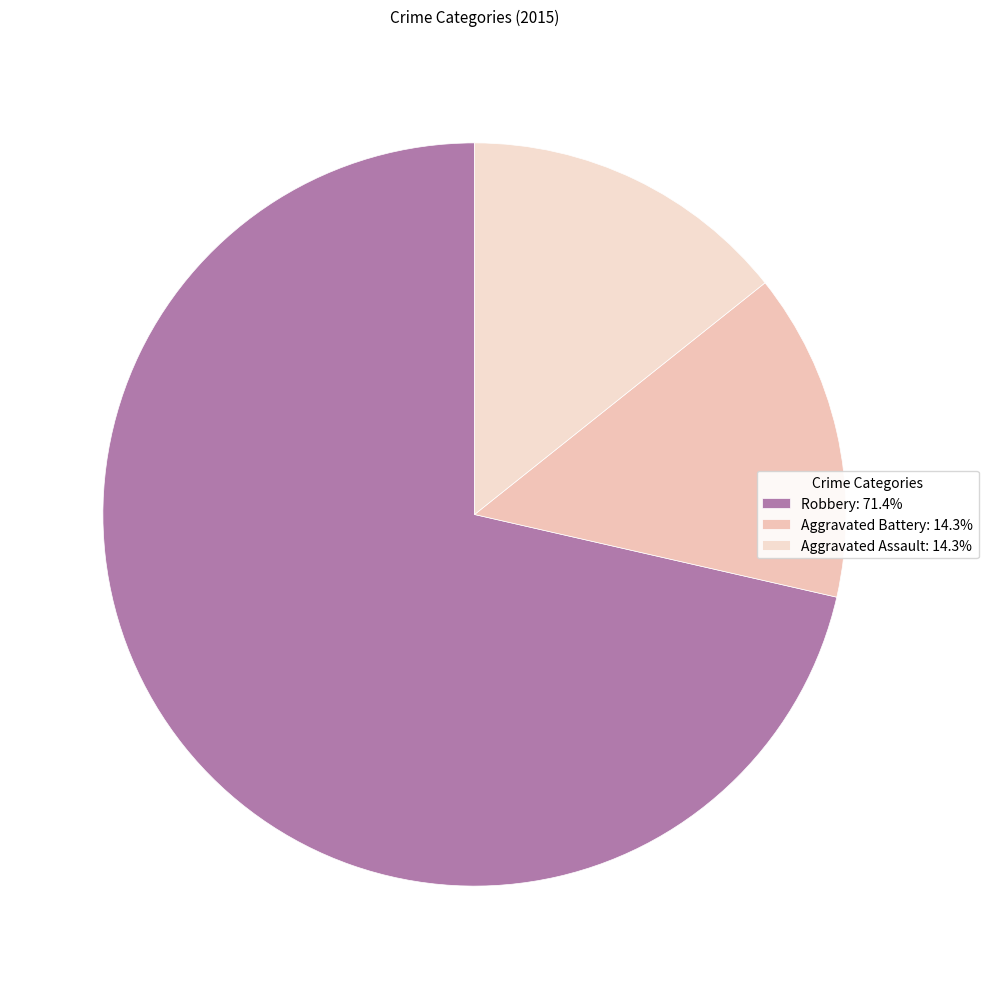

Count the number of slices in the pie.

3